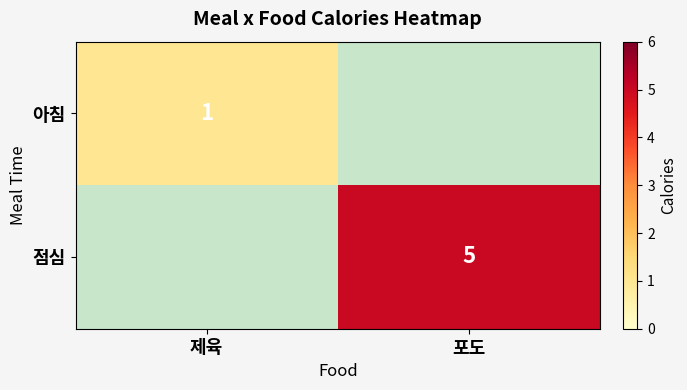

Is the value of 점심 at 포도 greater than the value of 아침 at 제육?

Yes